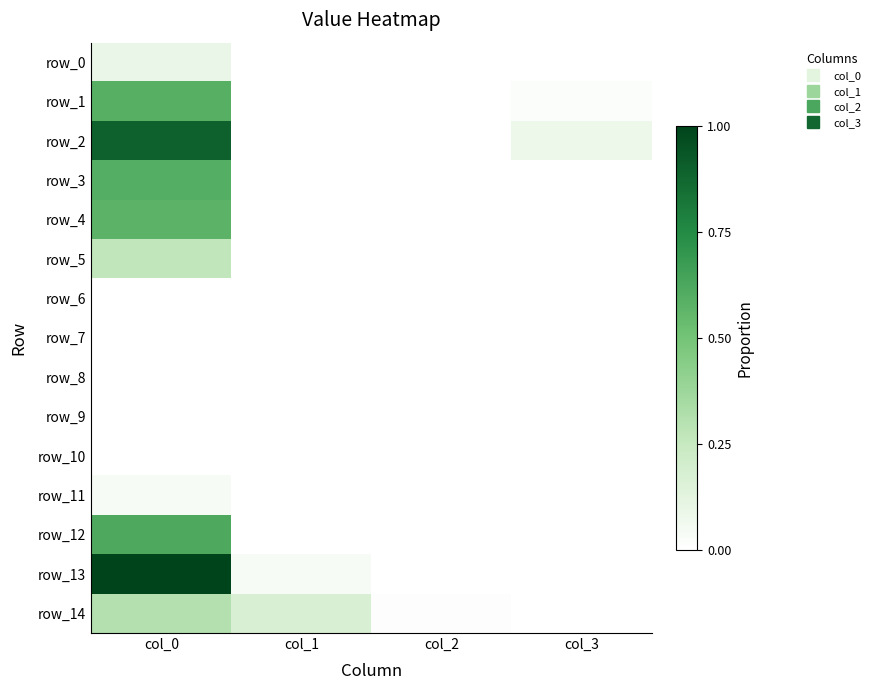

How many distinct data groups are displayed?

15